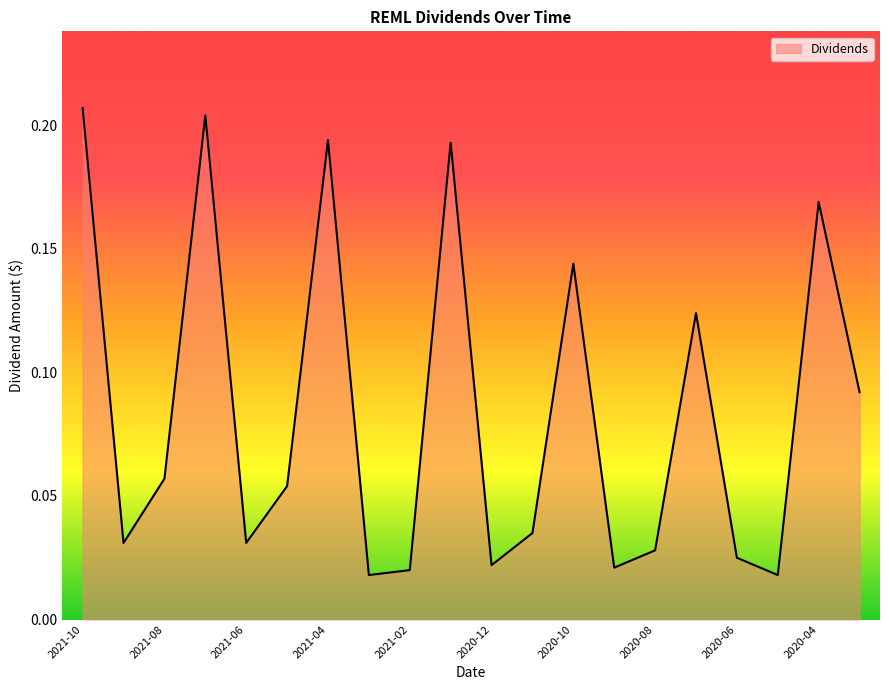

Does the chart have visible grid lines?

No